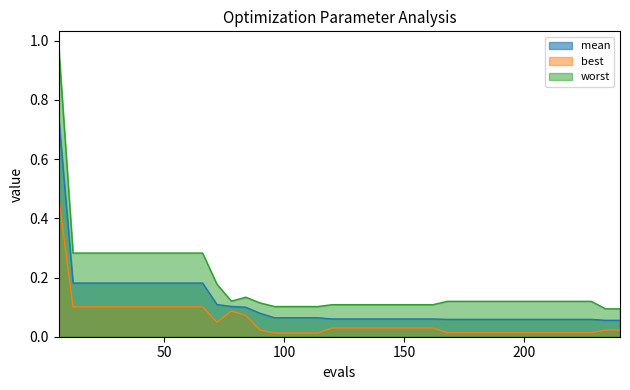

What are all the series names shown in the legend?

mean, best, worst